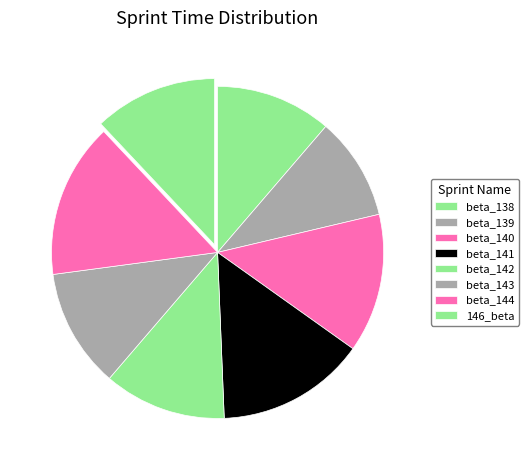

How many segments does this pie chart have?

8